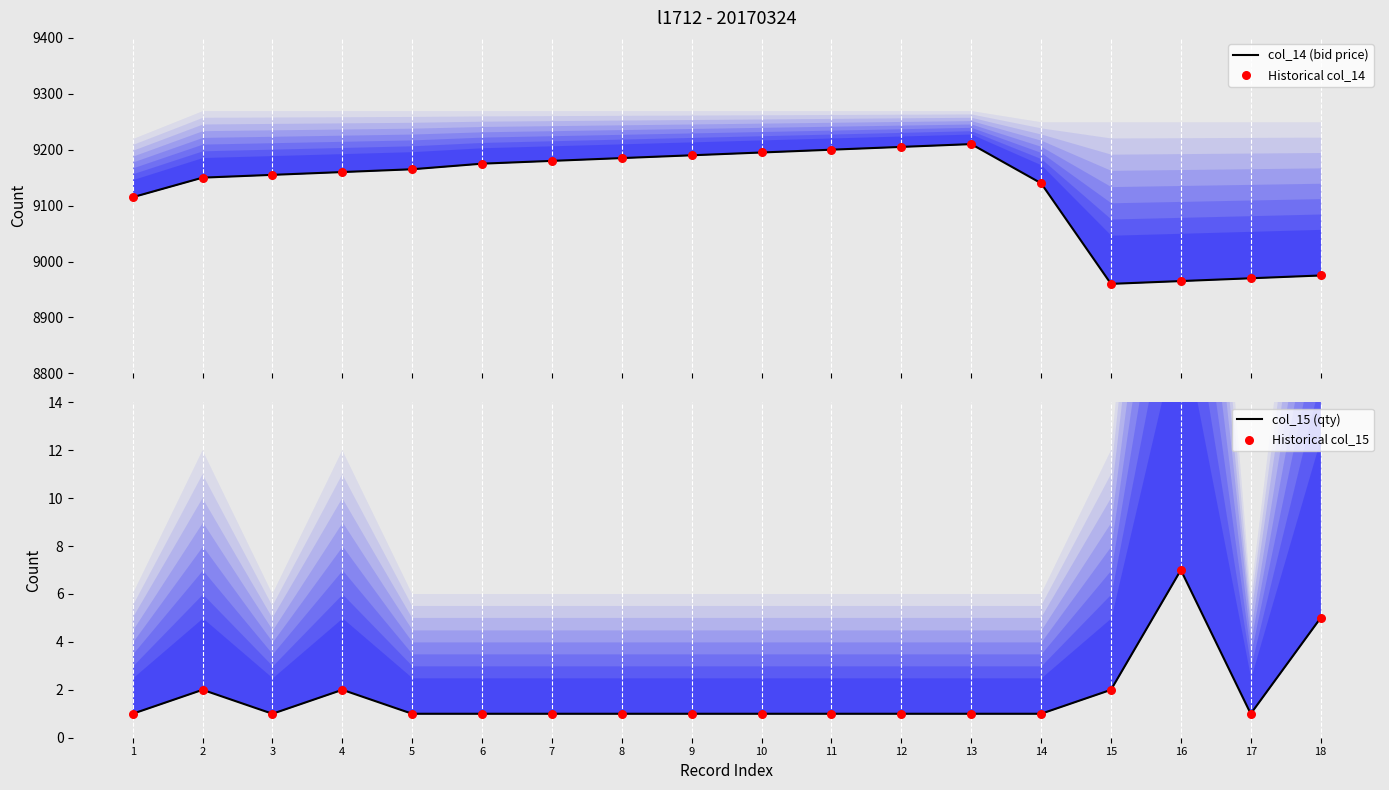

What are all the series names shown in the legend?

col_14 (bid price), Historical col_14, col_15 (qty), Historical col_15